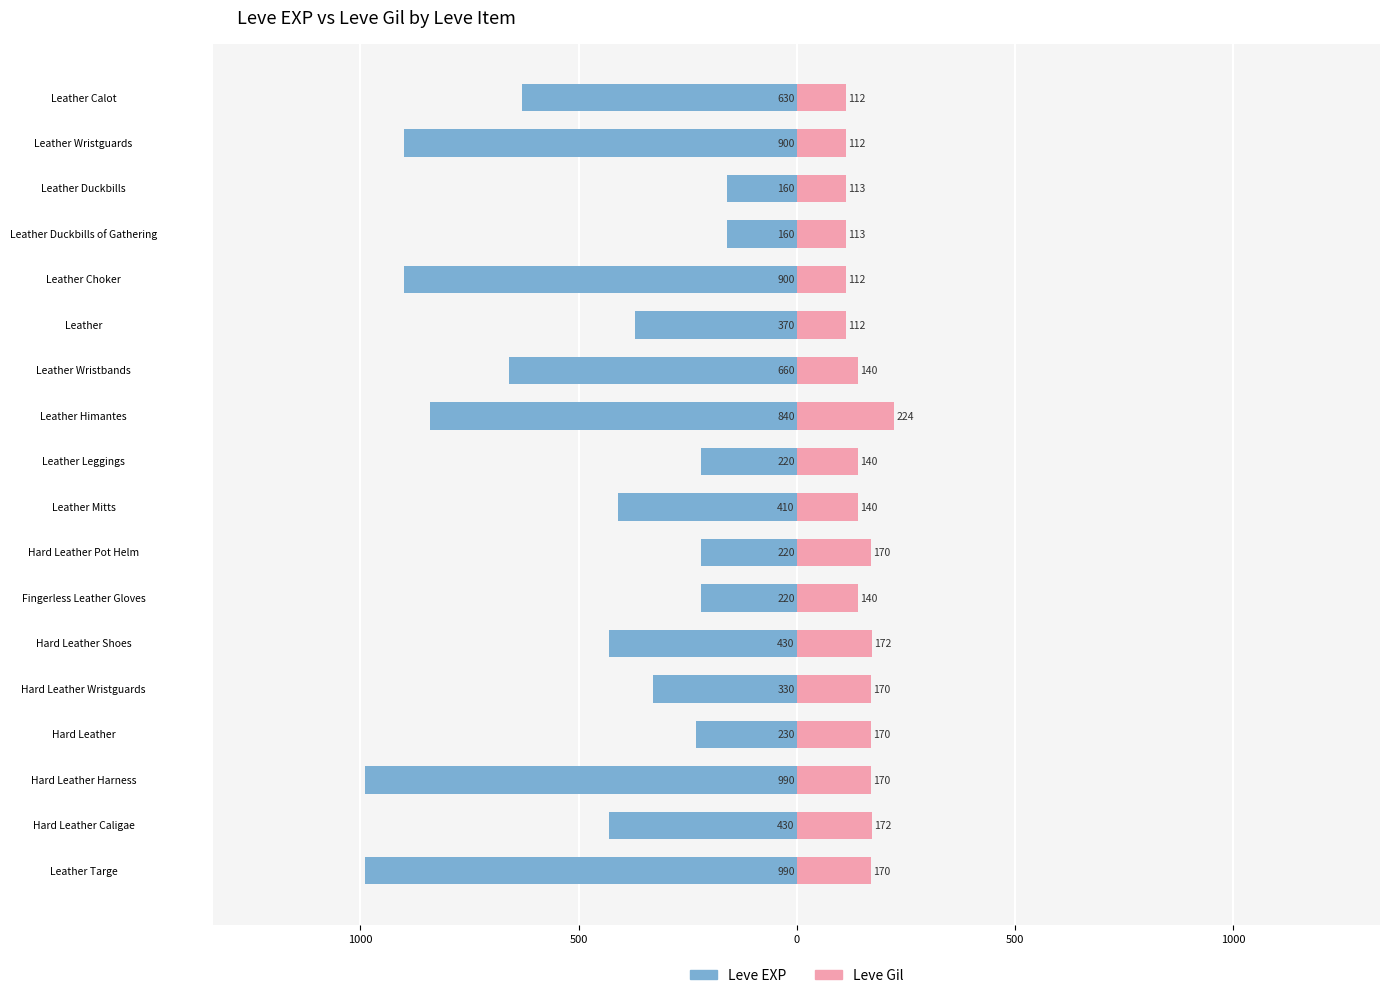

How many series are shown in this chart?

2